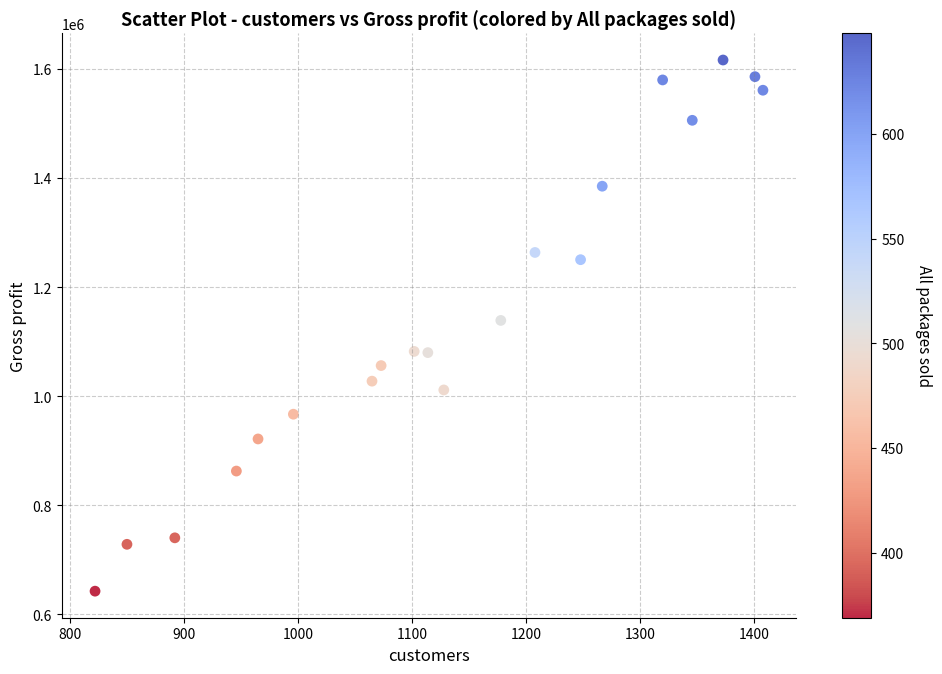

What is the range of Y values (max minus min)?

973885.8